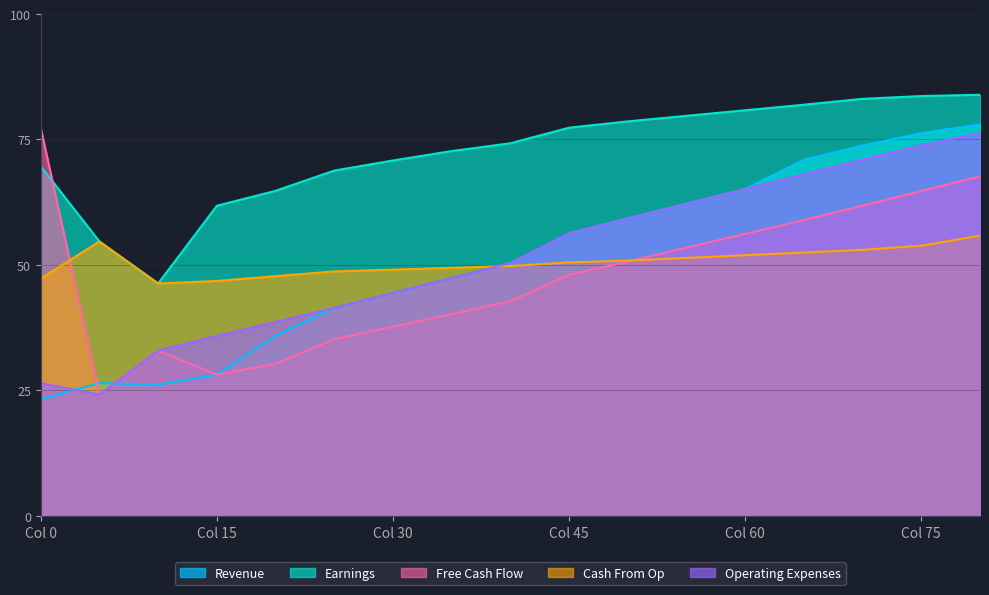

What is the smallest value displayed?

23.2